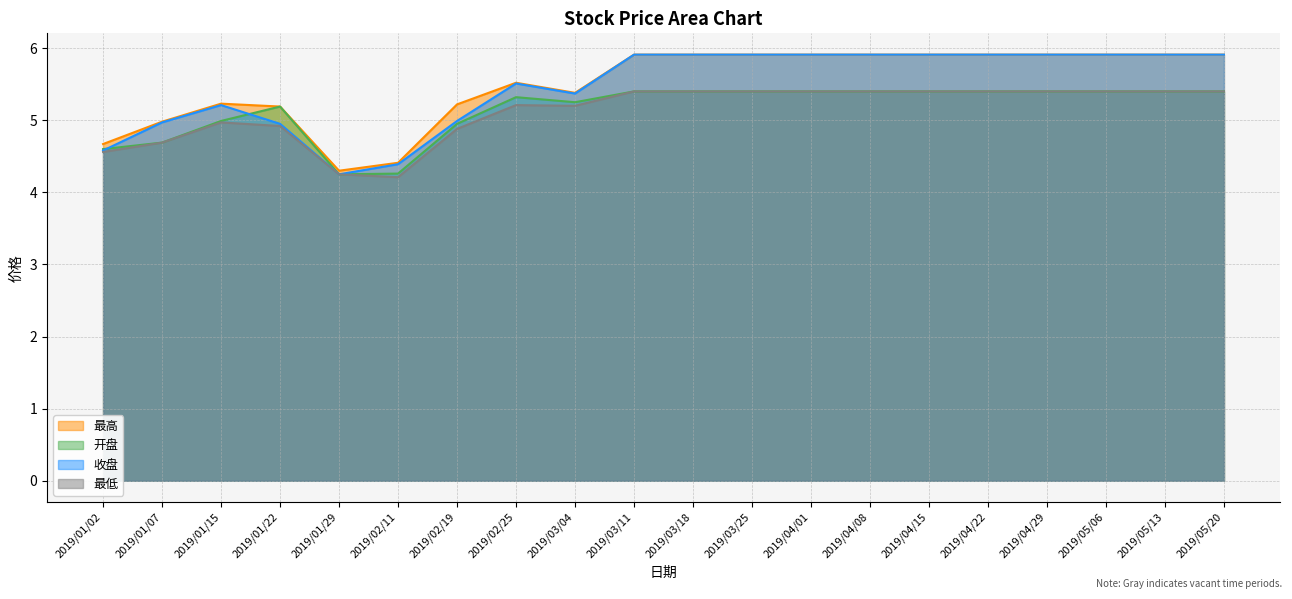

Which category has the highest value in the 开盘 series?

2019/03/11